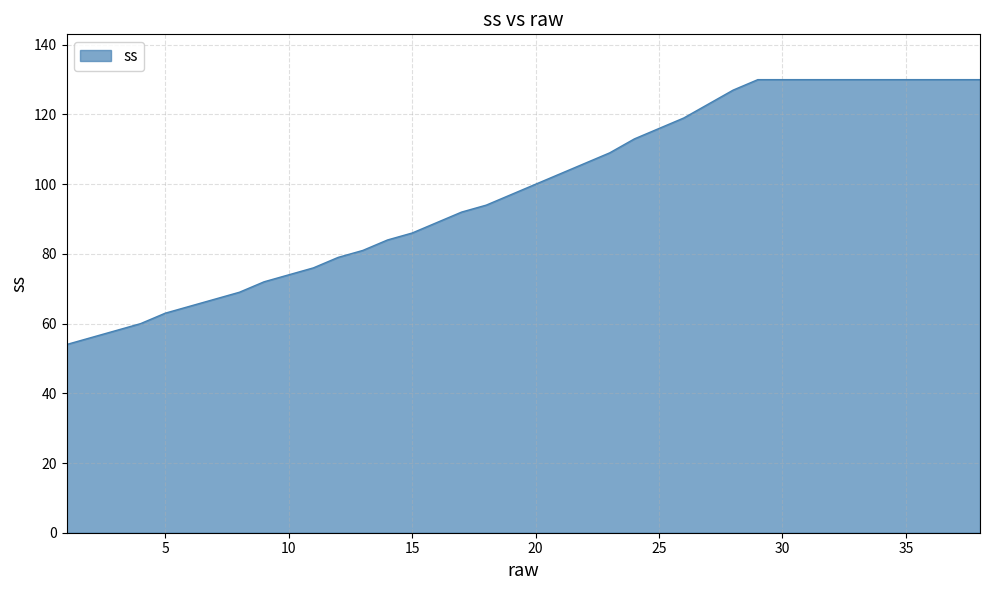

What is the minimum value shown in the chart?

54